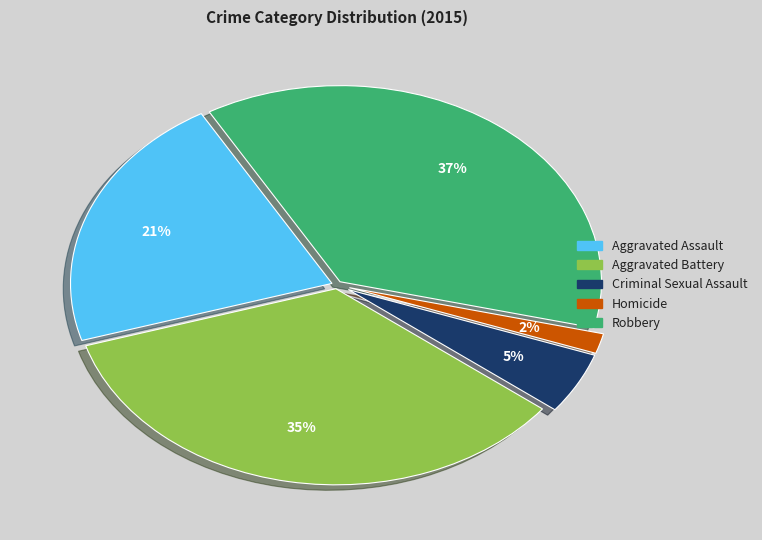

To the nearest percent, what percentage of the pie is Aggravated Battery?

35%